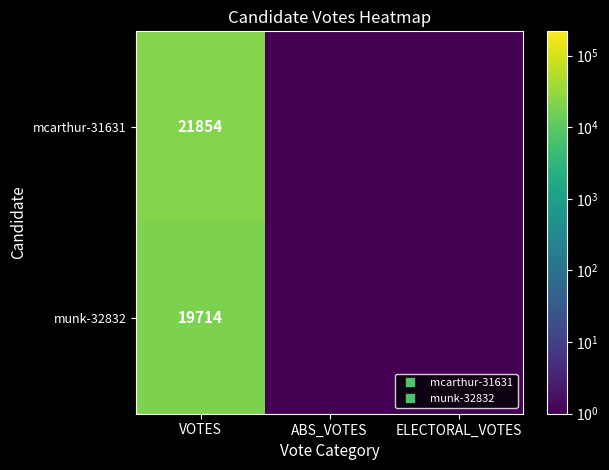

True or false: mcarthur-31631 has a value of 0.0 at ABS_VOTES.

False